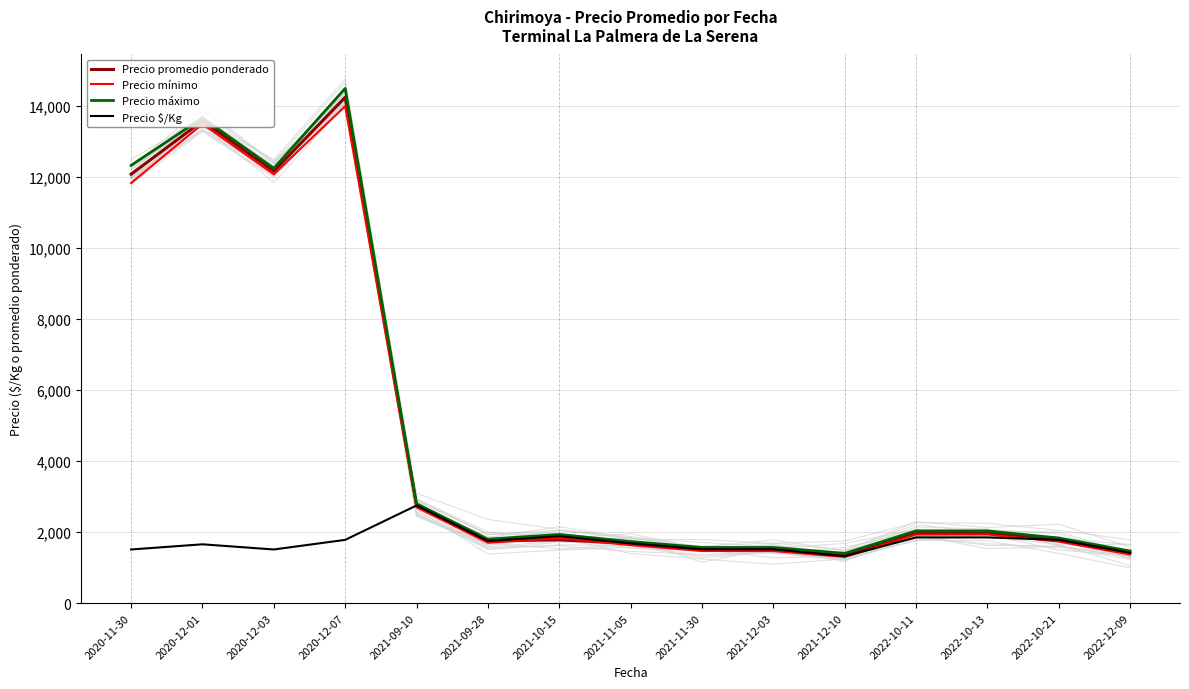

The Precio promedio ponderado series shows 19385 at 2020-11-30. True or false?

False